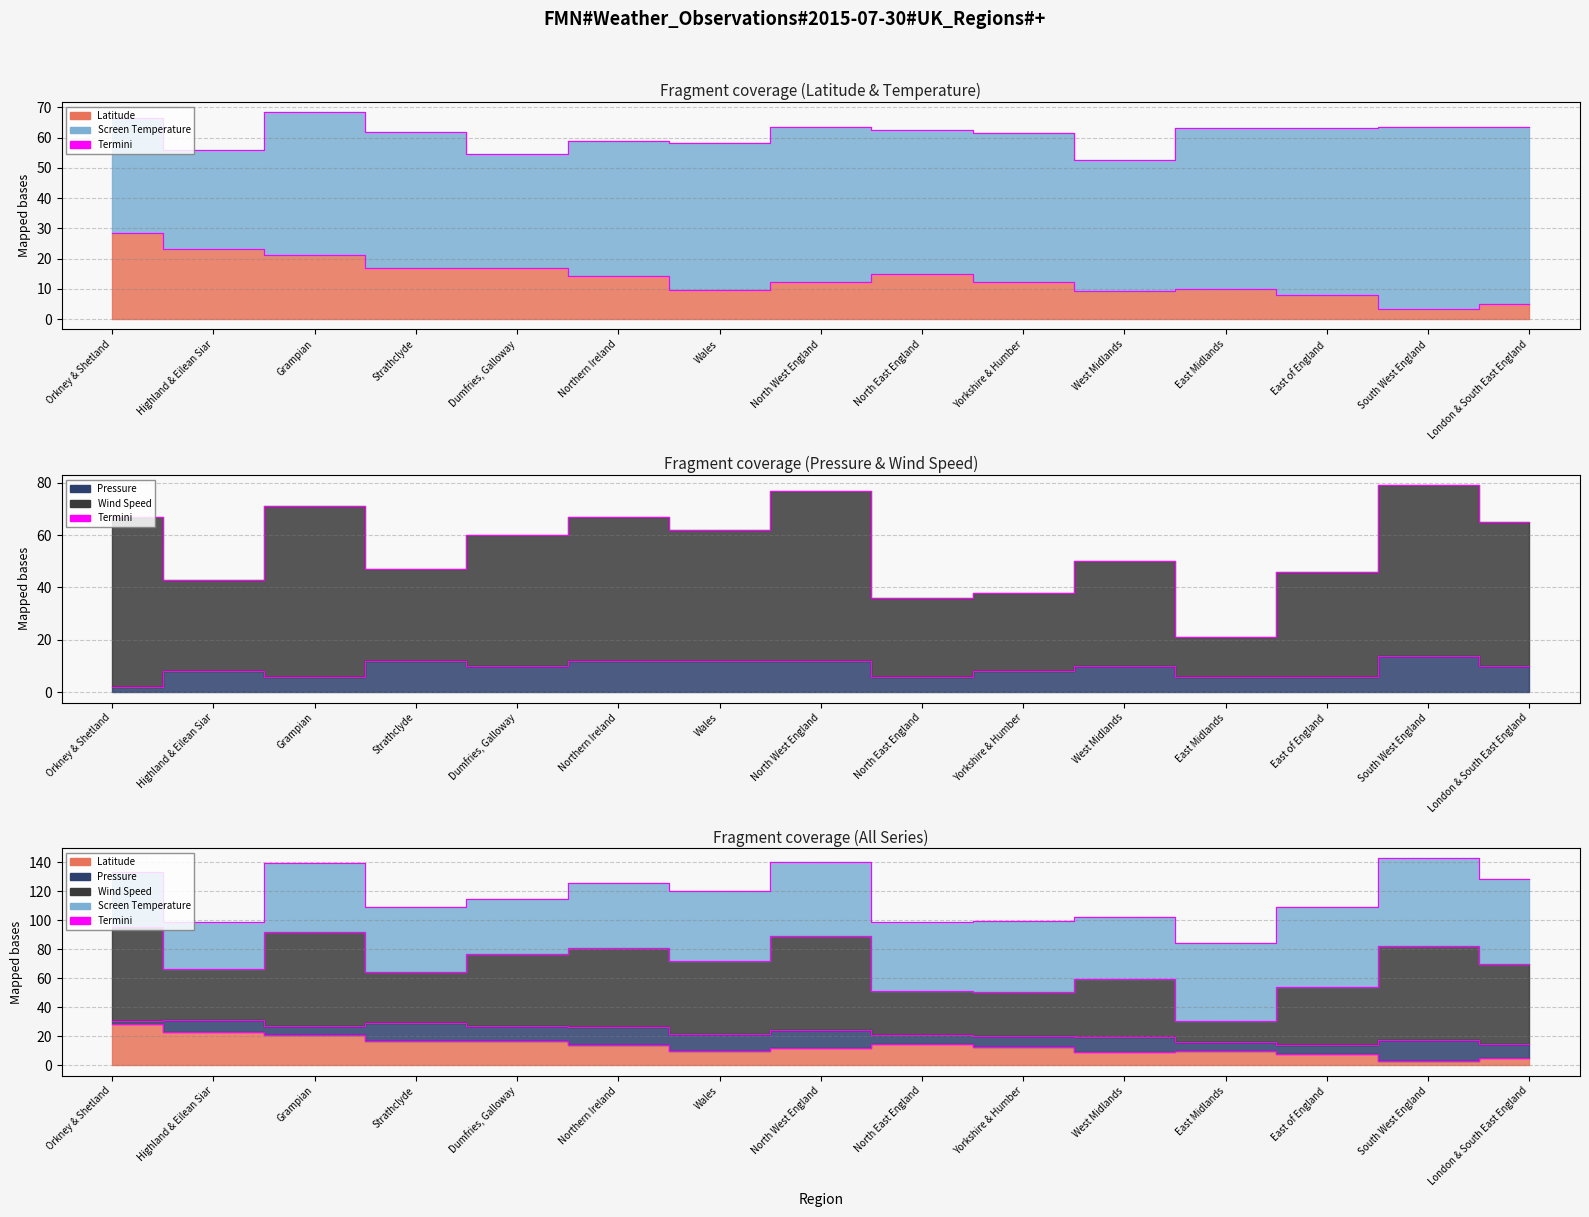

What is the average value of the Pressure series?

8.9